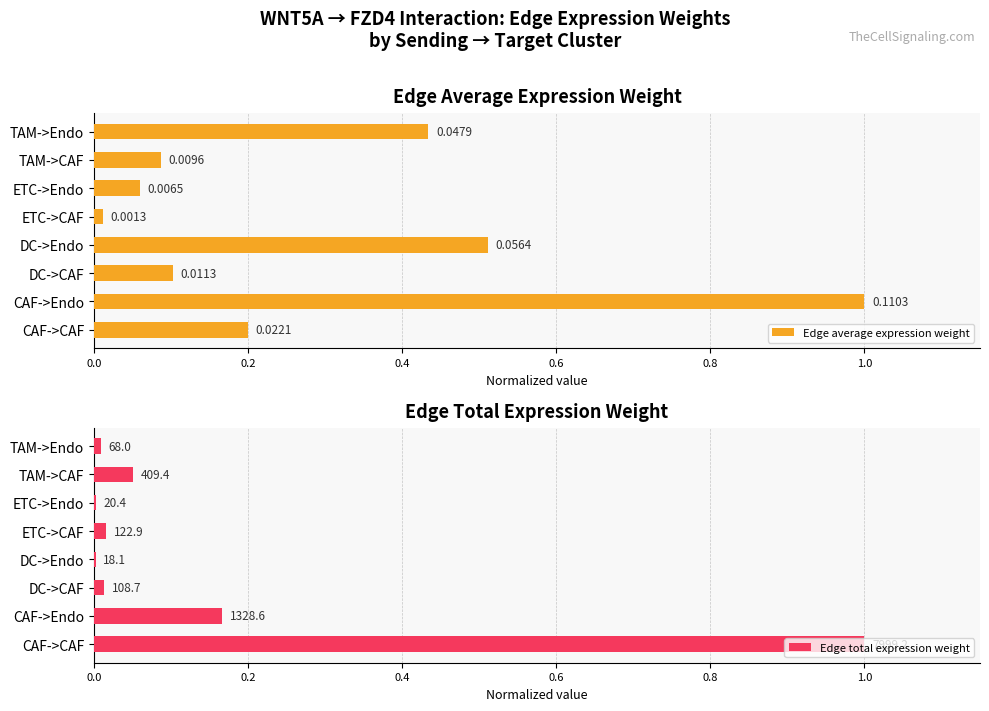

At which label is Edge average expression weight closest to 0?

ETC->CAF